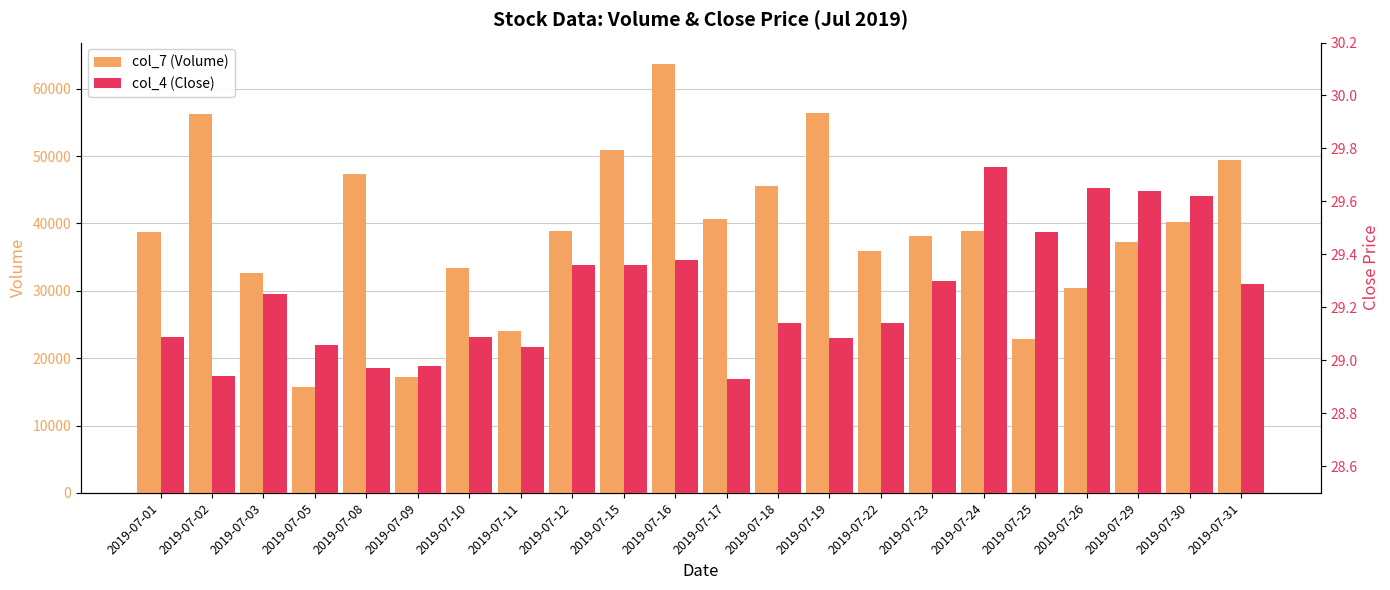

How many data points in col_7 (Volume) are above 38848?

10